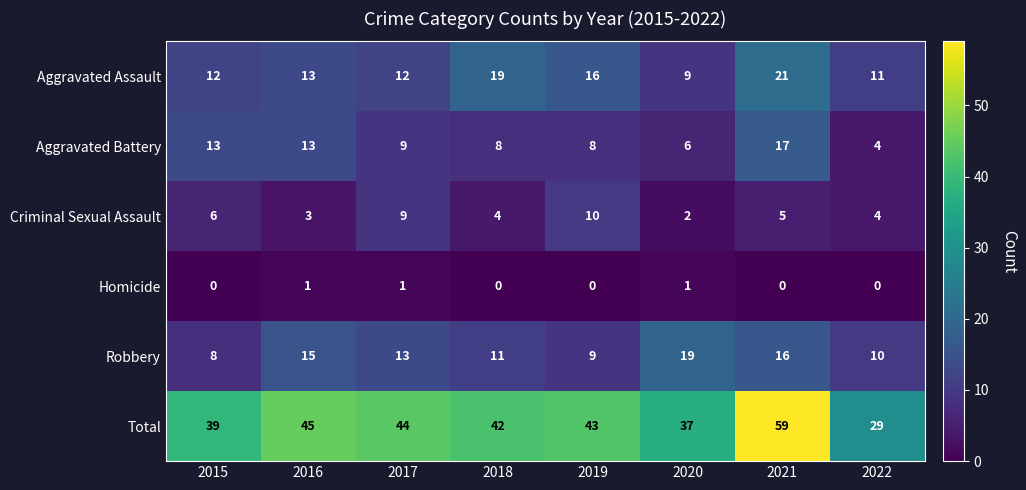

At which category is the sum across all series the highest?

2021